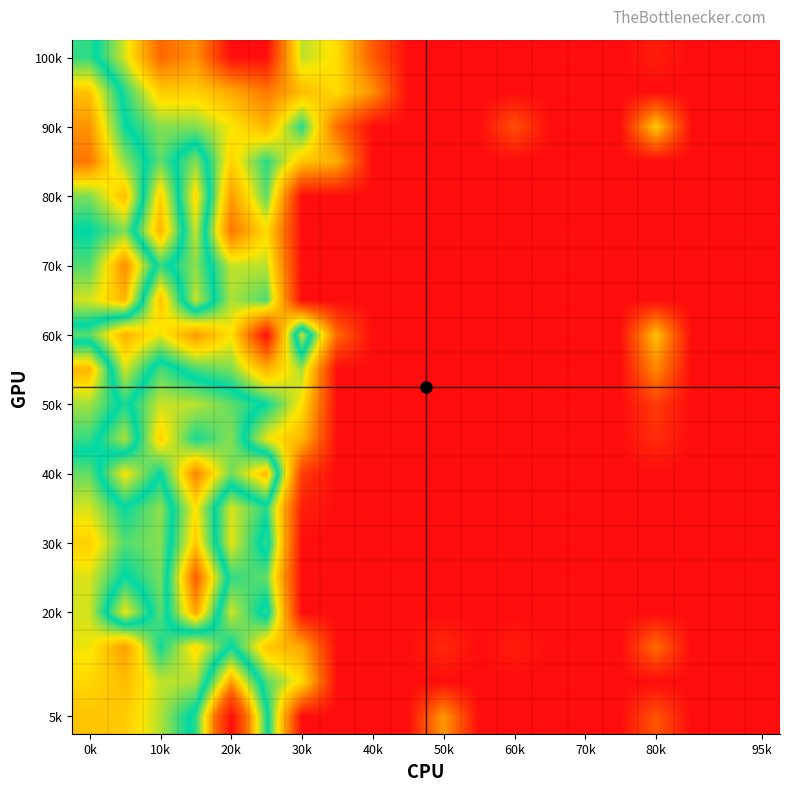

Count the number of categories in the chart.

20